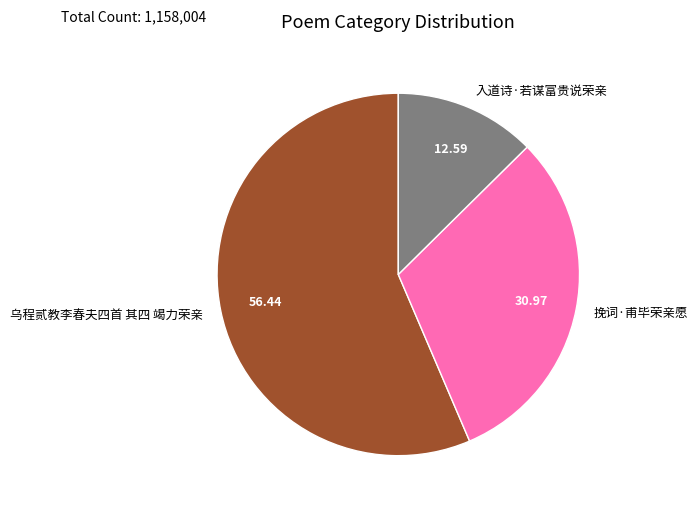

How many segments does this pie chart have?

3